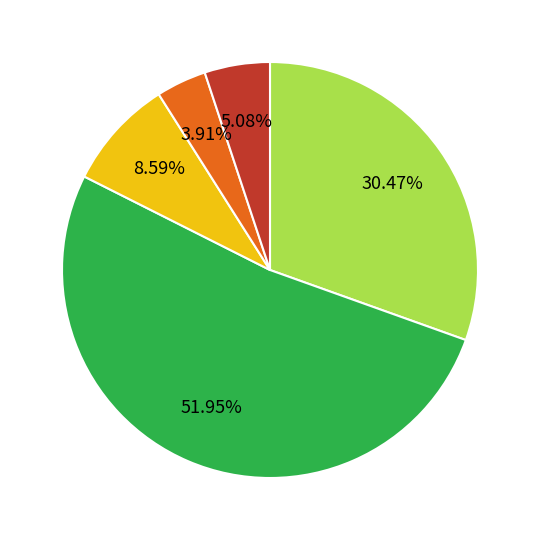

To the nearest percent, what is the average slice percentage?

20%